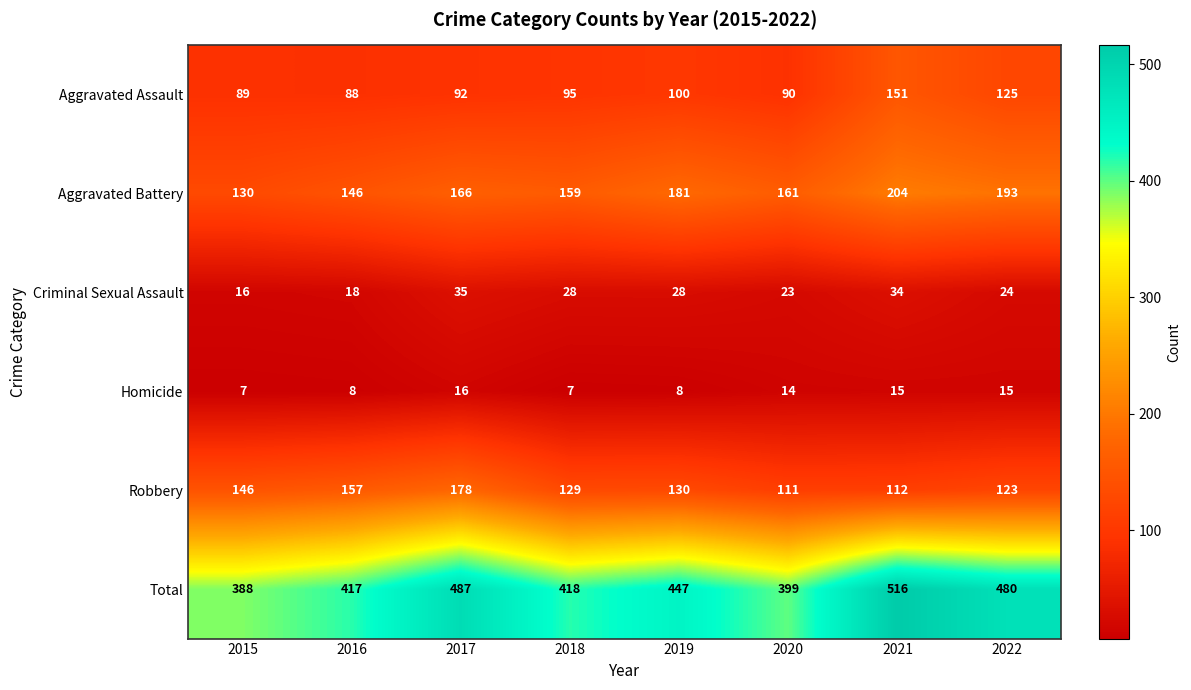

What is the difference between the maximum and minimum values in the Aggravated Assault series?

63